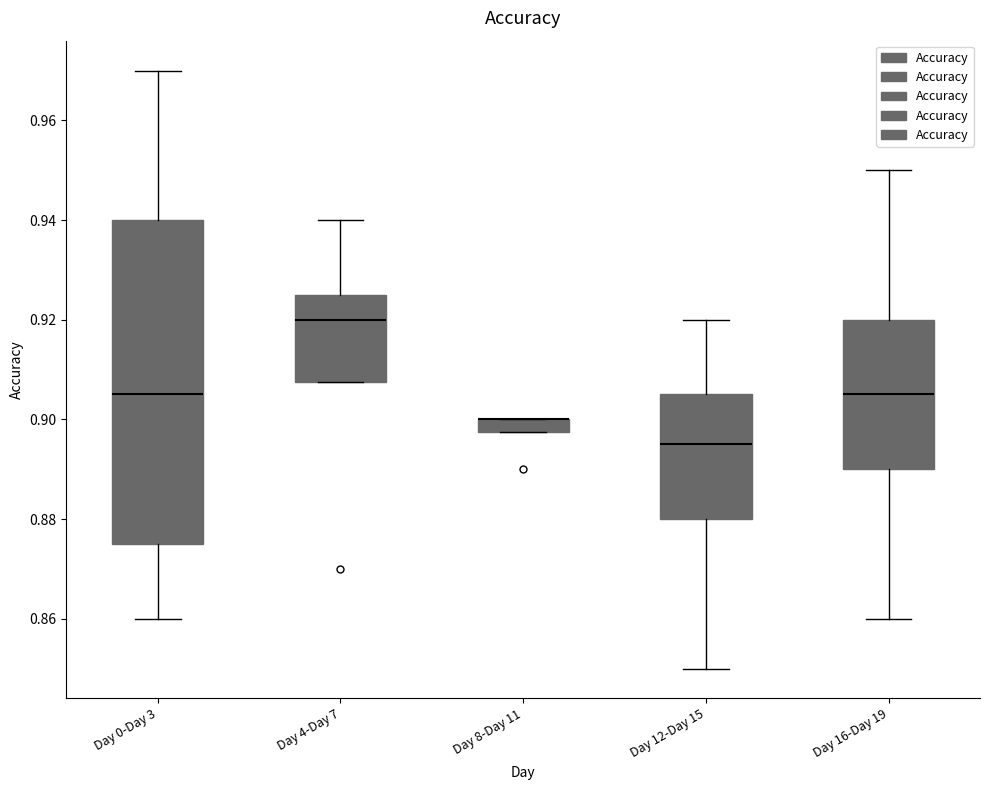

Where is the upper edge of the box for Day 8-Day 11 on the y-axis? The values are not printed on the chart, so give them approximately, as read against the axis.

0.900